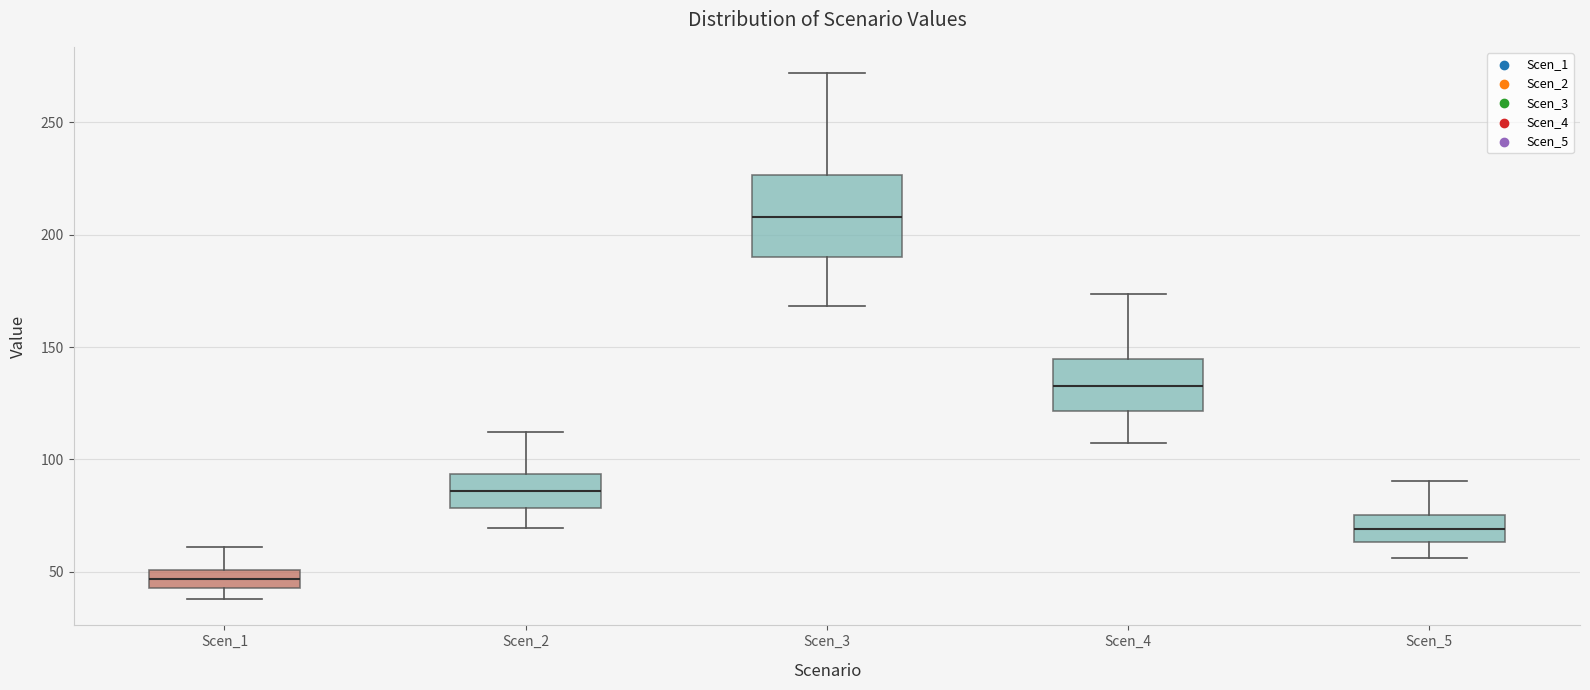

Reading left to right, transcribe this box plot: for each box, give where its median line is, the range the box spans, and where its two whiskers end, as read against the y-axis. The values are not printed on the chart, so give them approximately, as read against the axis.

Scen_1: median 45 (inside the box), box 45 to 50, whiskers 40 to 60
Scen_2: median 85, box 80 to 95, whiskers 70 to 110
Scen_3: median 210, box 190 to 225, whiskers 170 to 270
Scen_4: median 135, box 120 to 145, whiskers 110 to 175
Scen_5: median 70, box 65 to 75, whiskers 55 to 90